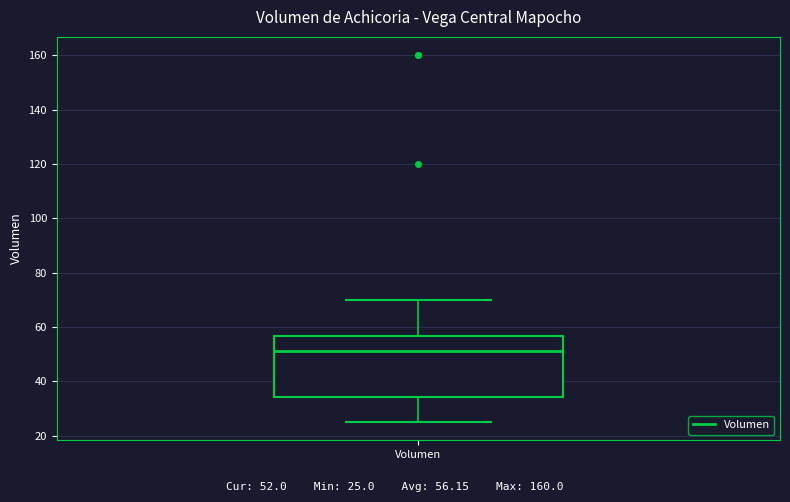

Transcribe this box plot: give where the median line is, the range the box spans, and where the two whiskers end, as read against the y-axis. The values are not printed on the chart, so give them approximately, as read against the axis.

median 52, box 34 to 56, whiskers 26 to 70